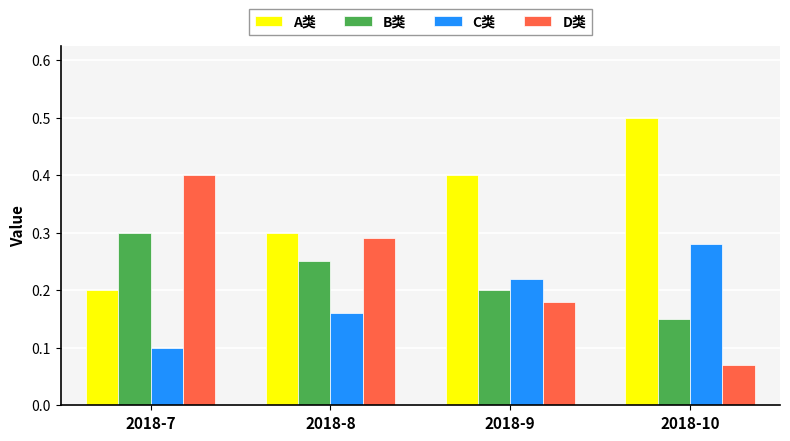

At which label does C类 reach its minimum?

2018-7